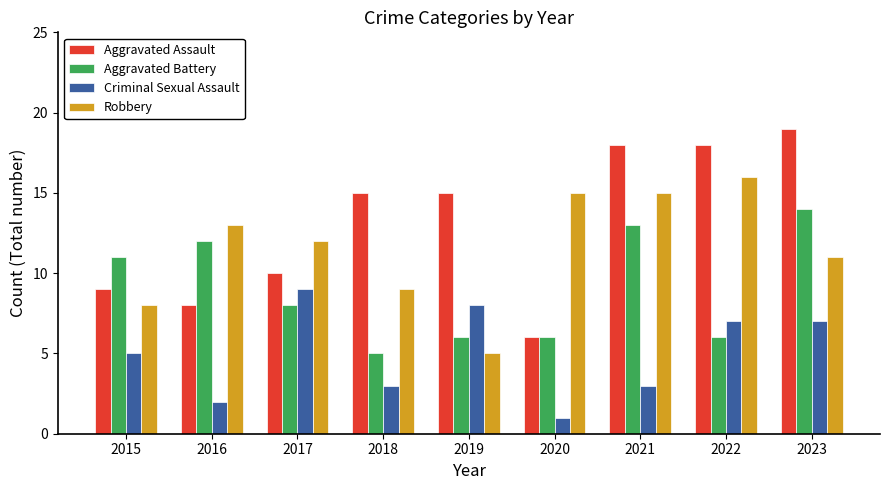

How many distinct data groups are displayed?

4